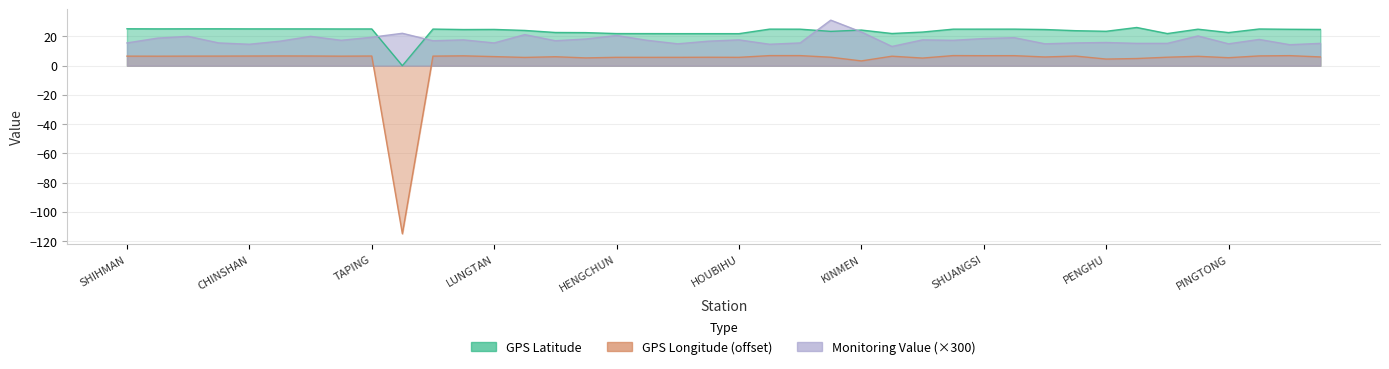

What is the sum of all GPS Longitude values?

124.7